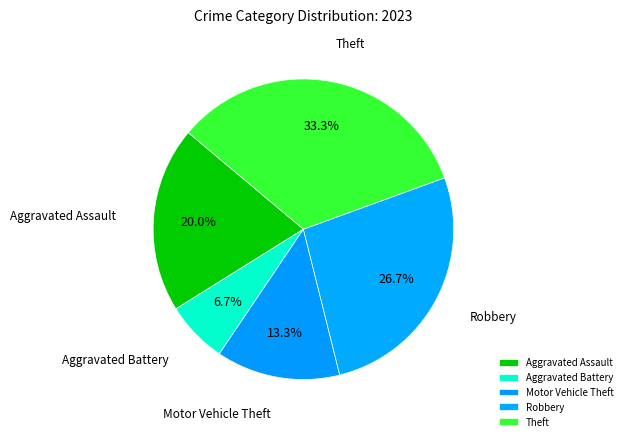

Combined, do Theft and Aggravated Assault account for over 50%?

Yes